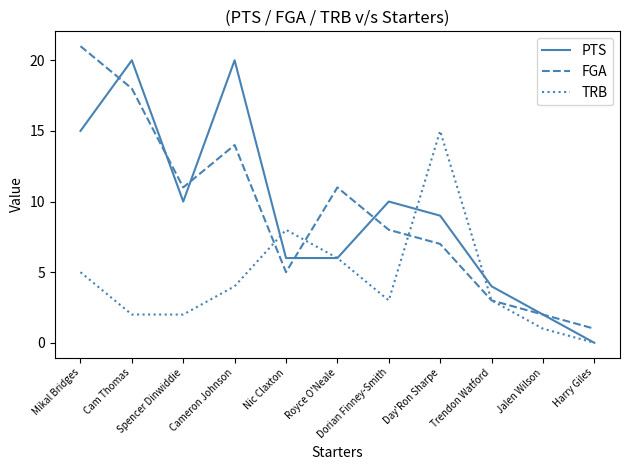

Rank the series by their maximum value, from lowest to highest.

TRB, PTS, FGA